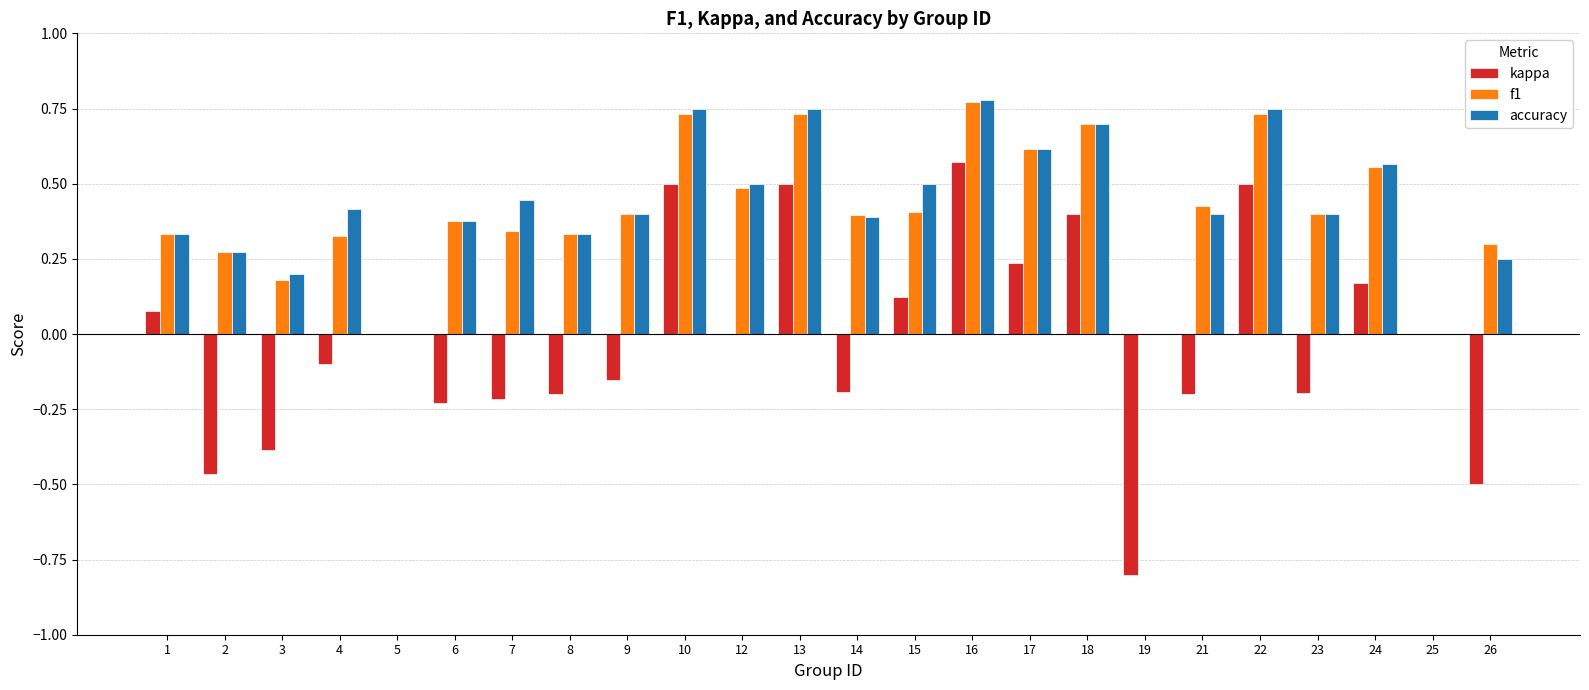

Count the number of data series in this chart.

3